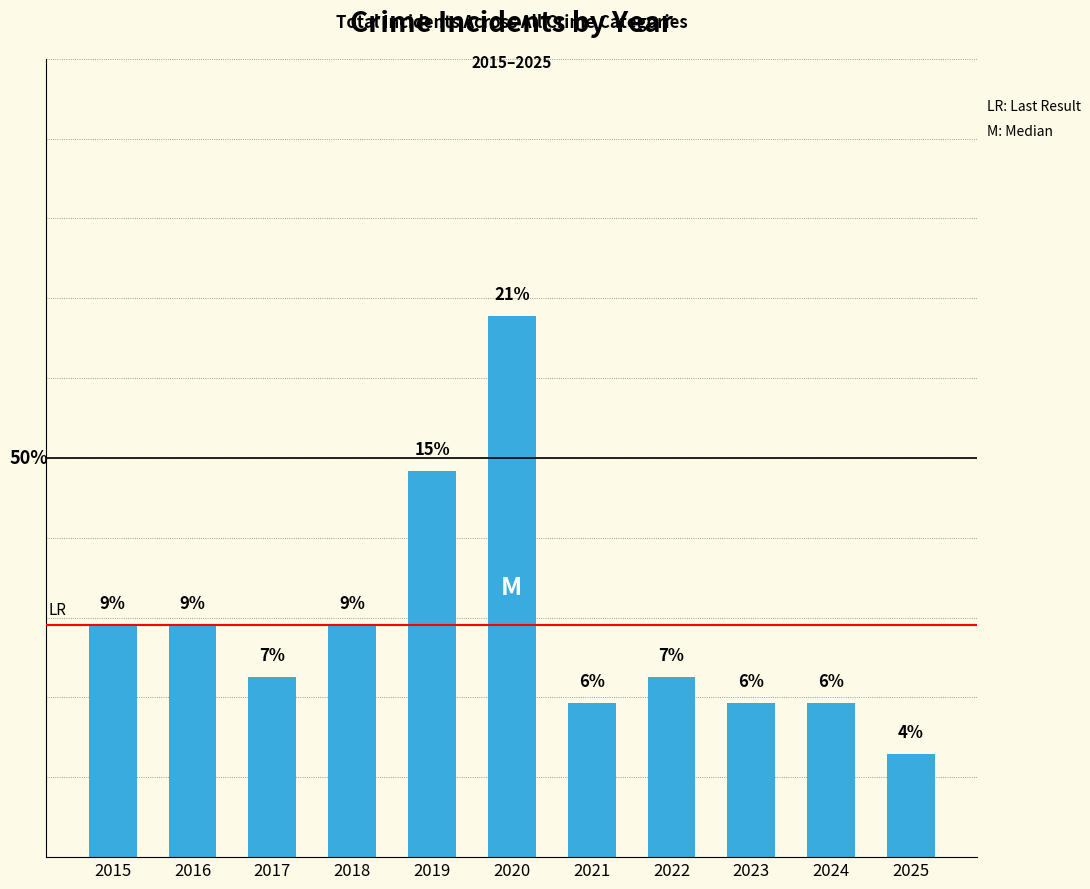

Does the chart contain any negative values?

No